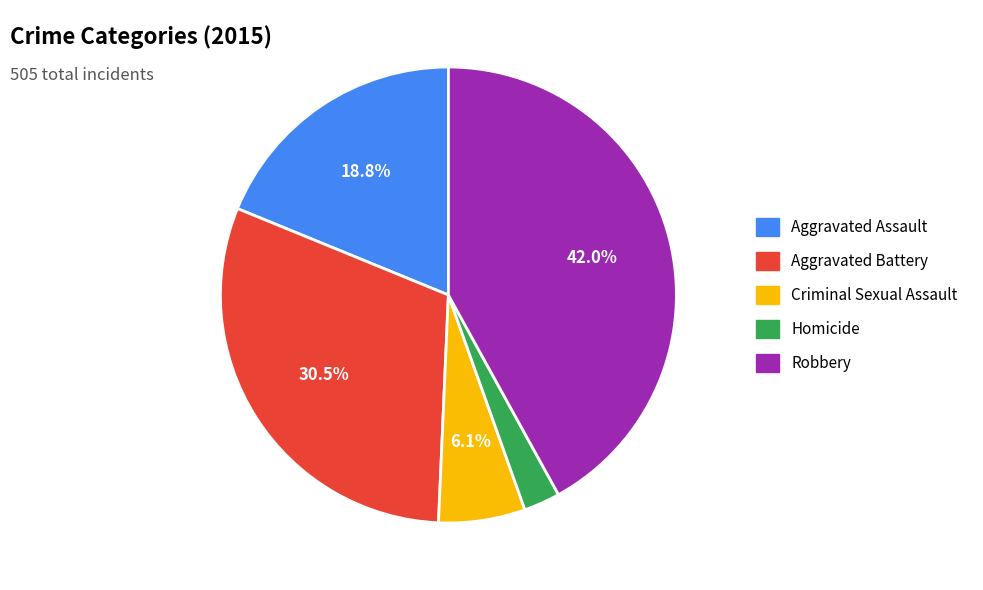

To the nearest percent, what percentage of the pie is Criminal Sexual Assault?

6%